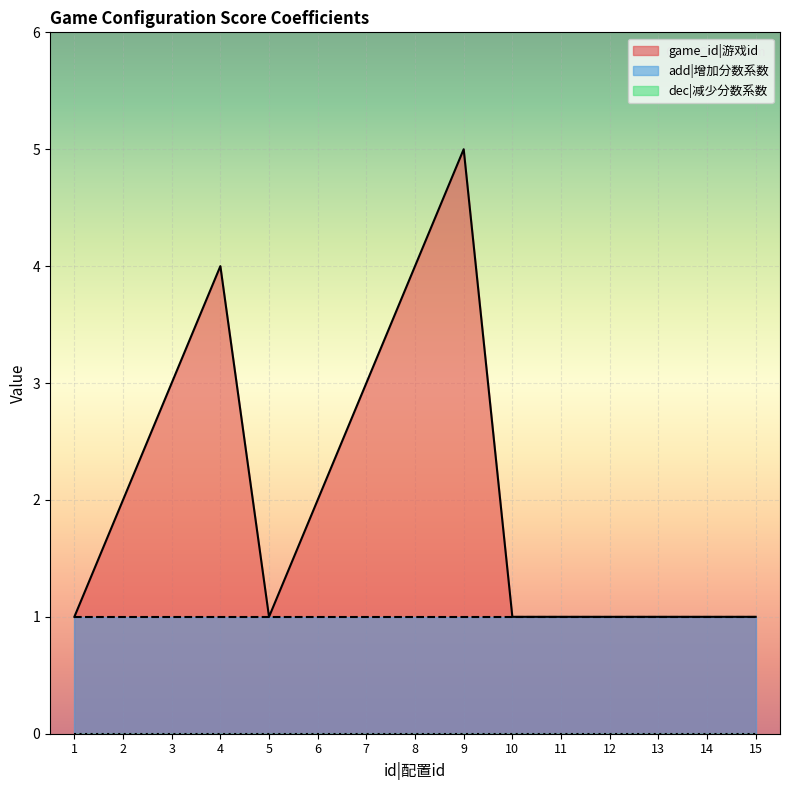

List the series in order of their overall mean, lowest first.

dec, add, game_id